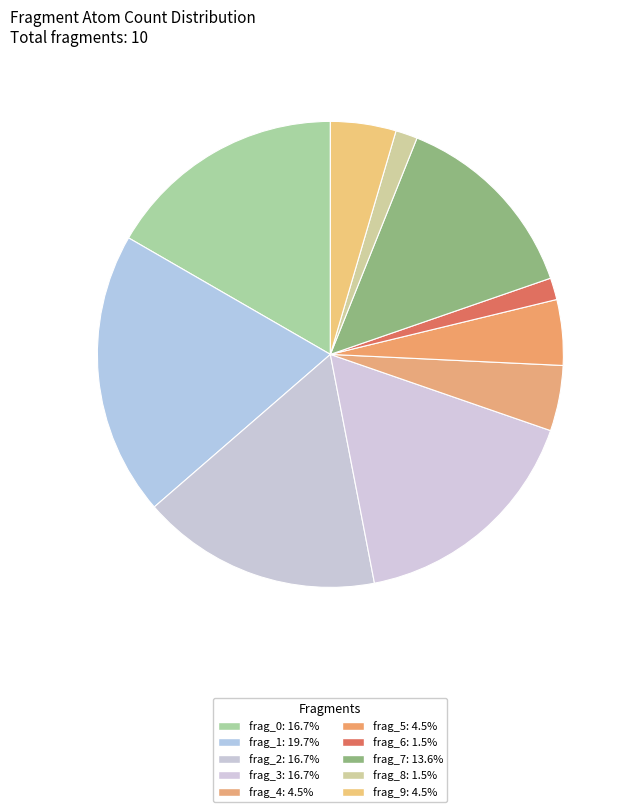

Rank the categories by value from lowest to highest.

frag_6, frag_8, frag_4, frag_5, frag_9, frag_7, frag_0, frag_2, frag_3, frag_1